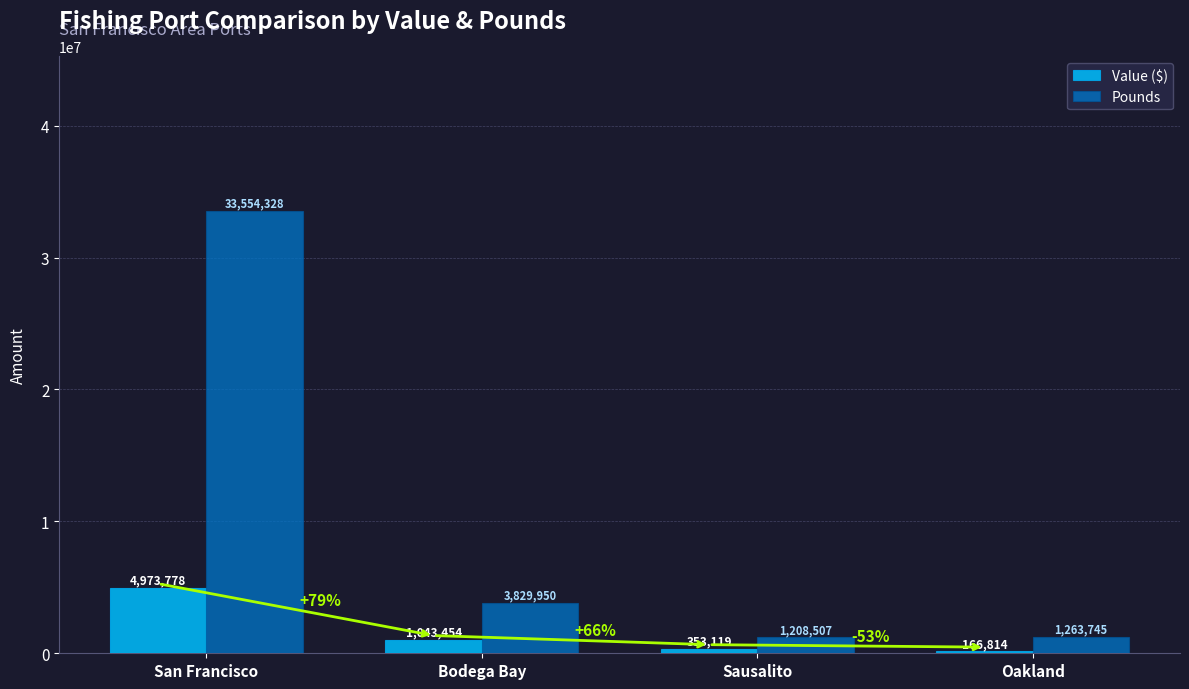

The value of Value ($) at San Francisco is 3048399. True or false?

False